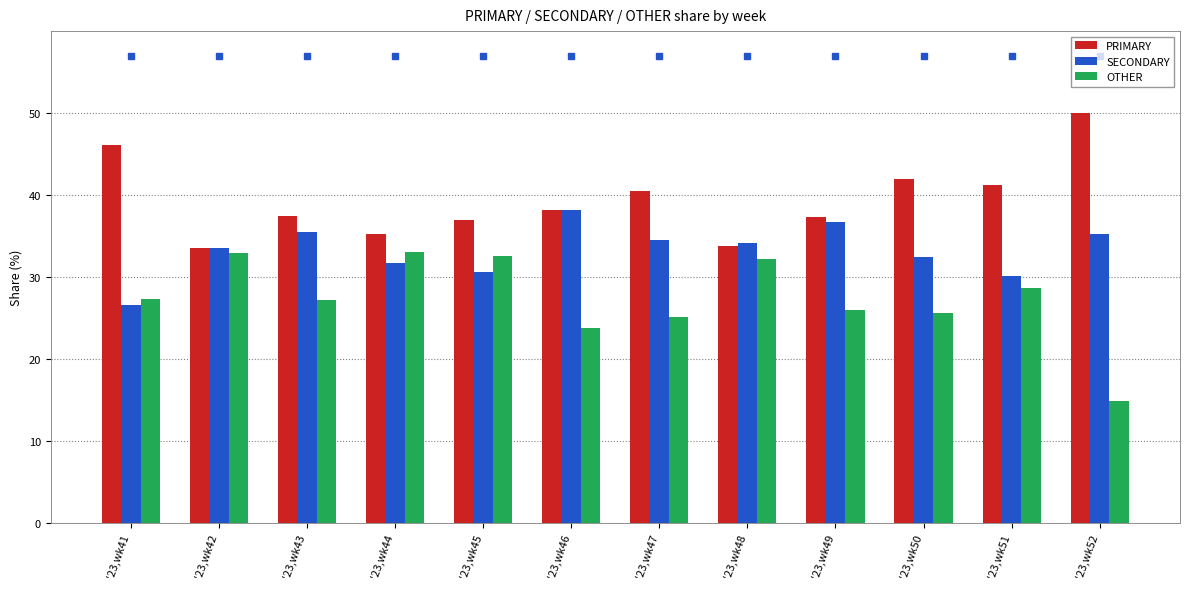

What are all the series names shown in the legend?

PRIMARY, SECONDARY, OTHER